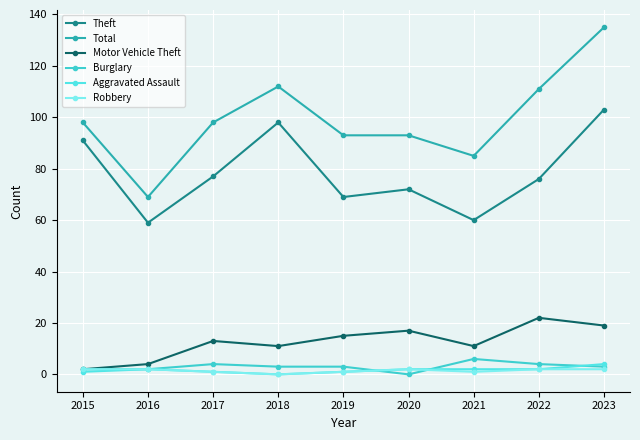

Is this an area chart (filled region under the line)?

No